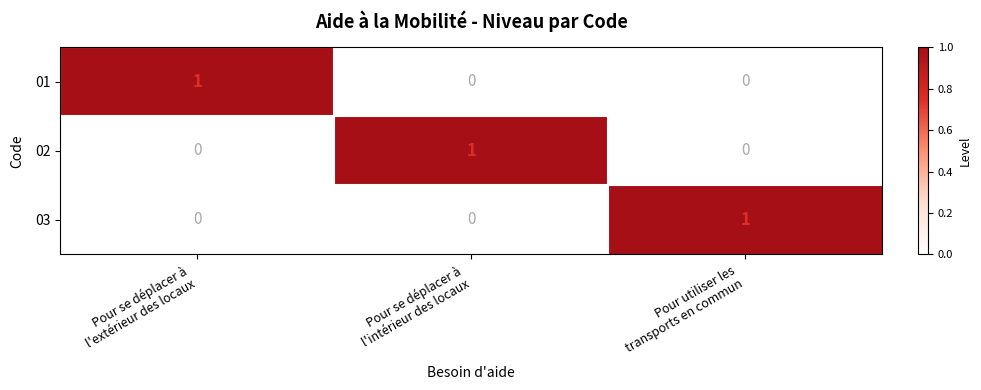

How many 02 values are between 0 and 1?

3